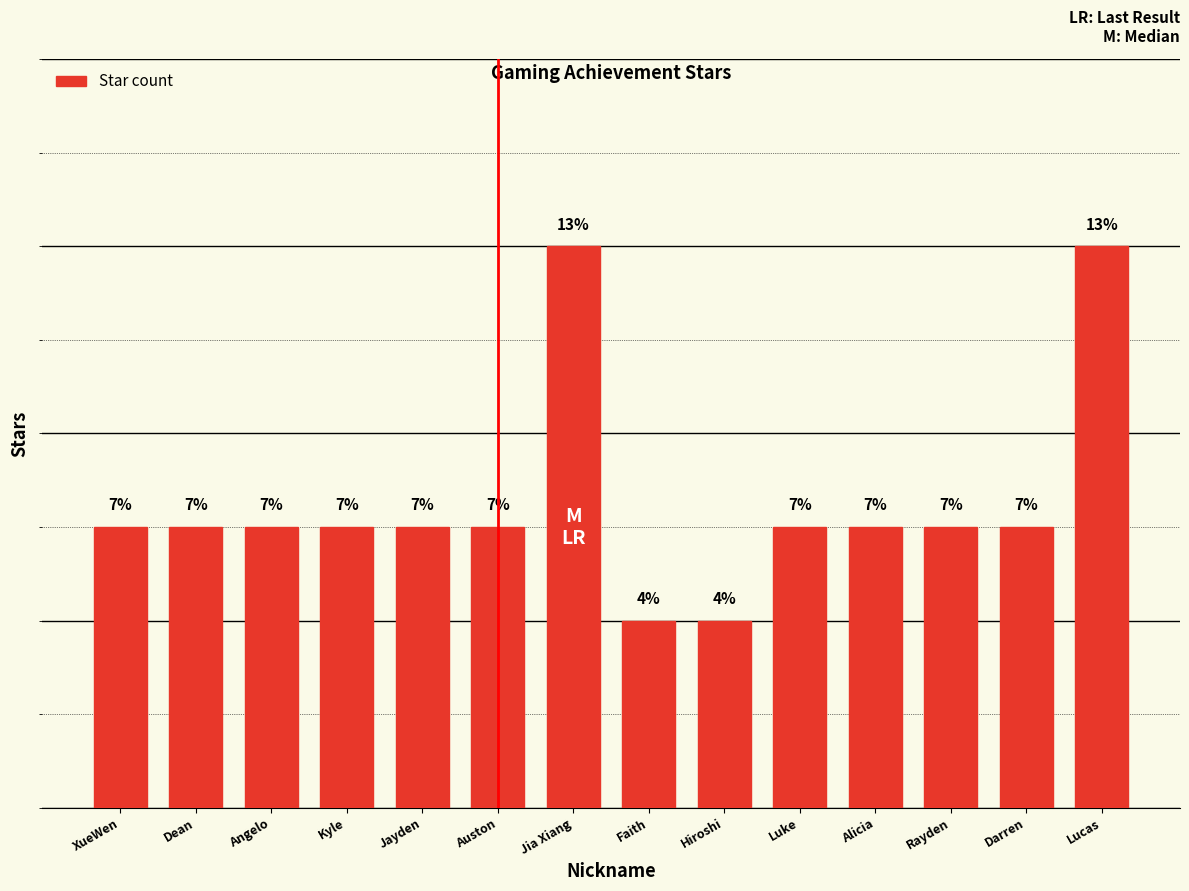

What is the approximate value at Hiroshi?

2